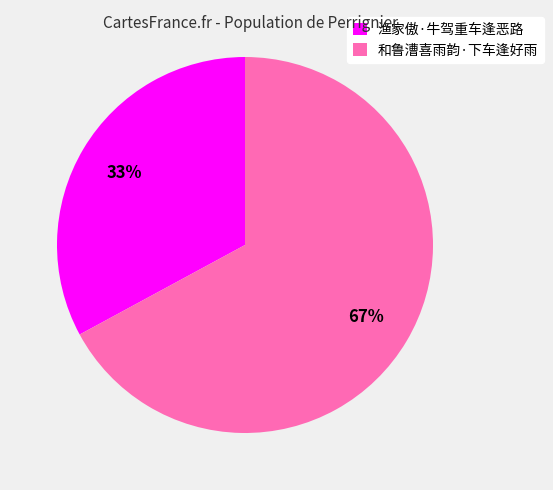

What percentage is the 和鲁漕喜雨韵·下车逢好雨 slice, to the nearest percent?

67%